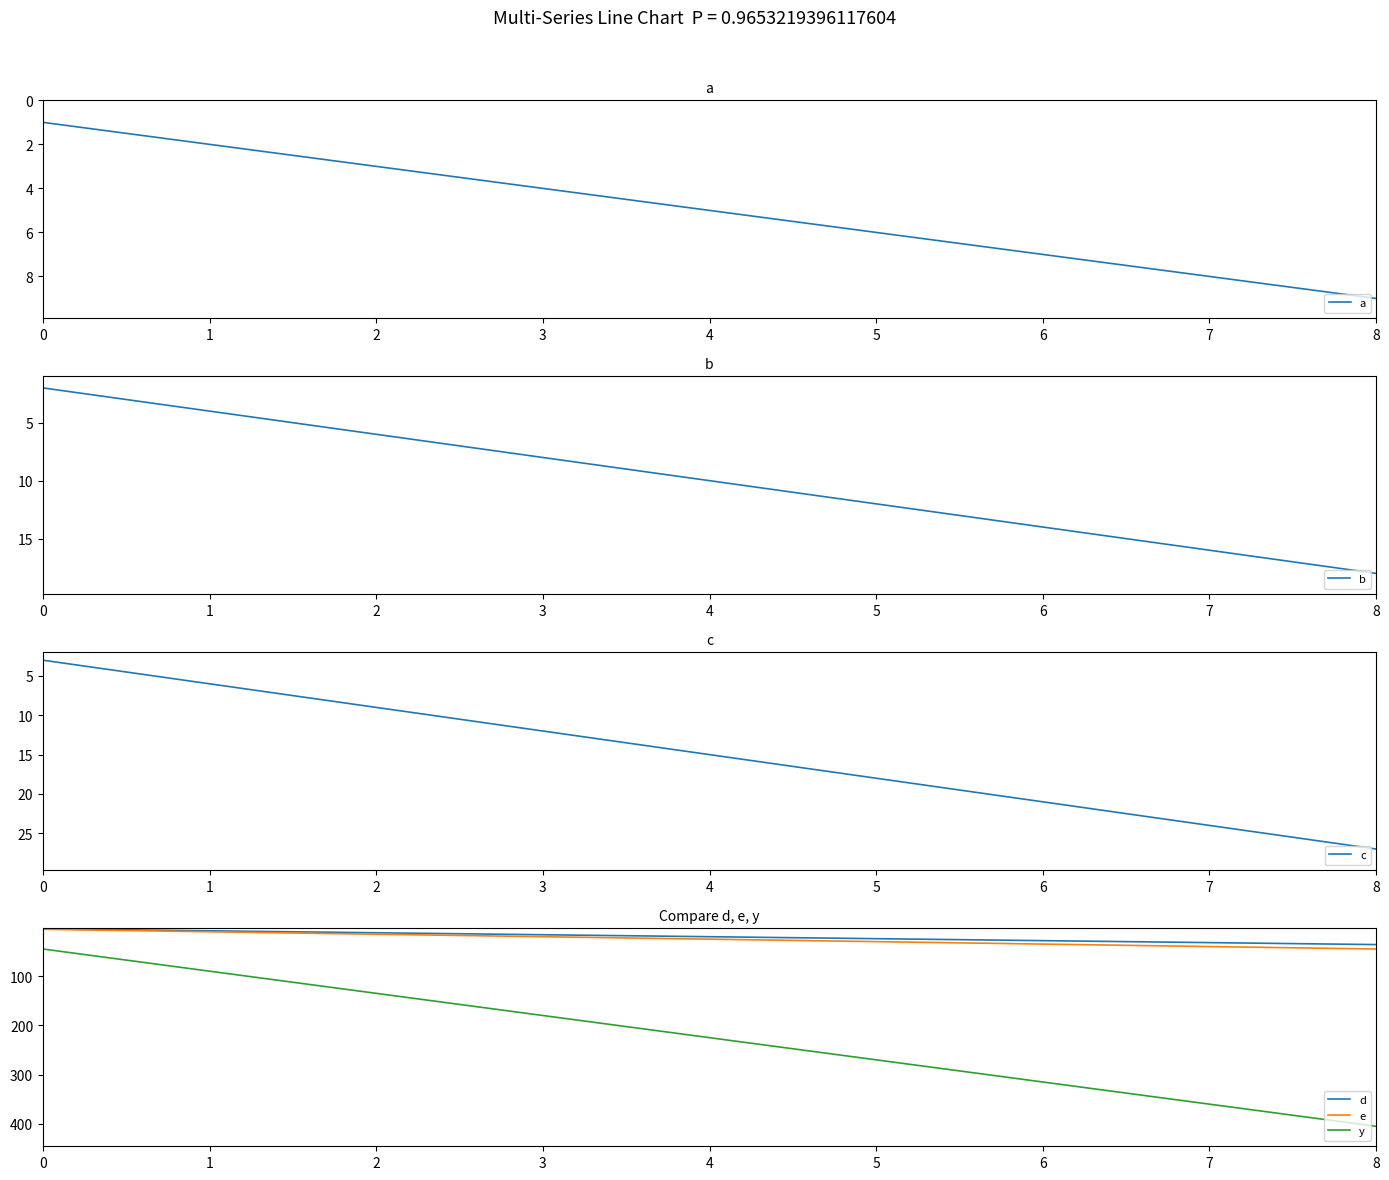

Reading left to right, extract all data points from this chart.

a: 1	2	3	4	5	6	7	8	9
b: 2	4	6	8	10	12	14	16	18
c: 3	6	9	12	15	18	21	24	27
d: 4	8	12	16	20	24	28	32	36
e: 5	10	15	20	25	30	35	40	45
y: 45	90	135	180	225	270	315	360	405